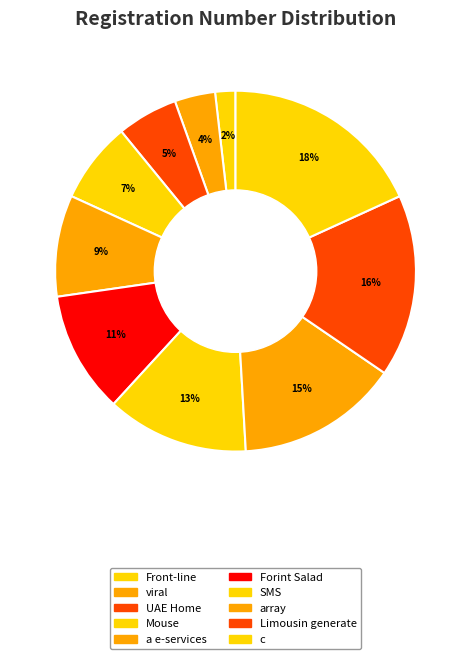

How many segments does this pie chart have?

10